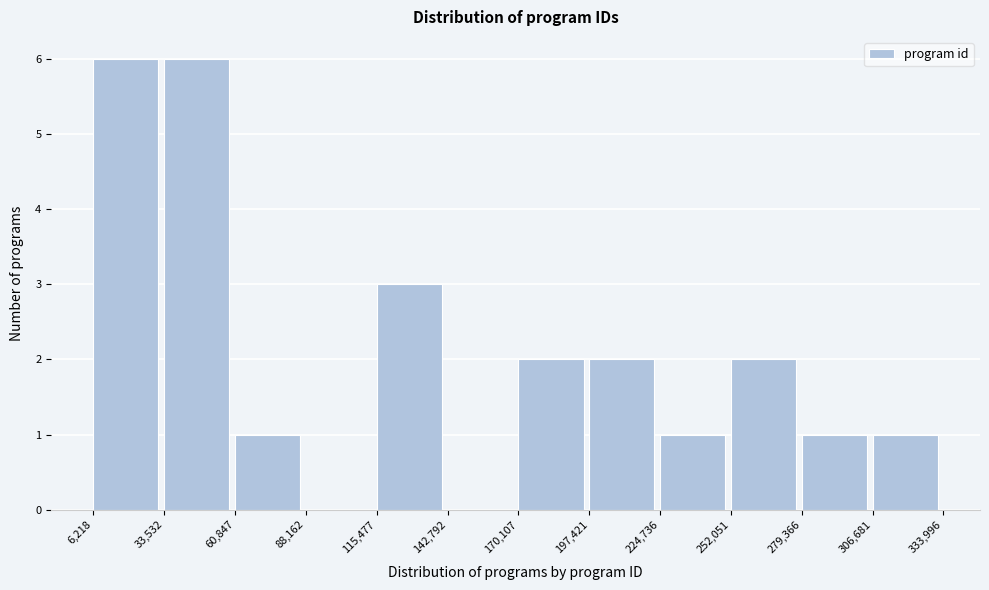

Reading left to right, list every bar in this chart as the range it spans on the x-axis followed by its height. The values are not printed on the chart, so give them approximately, as read against the axis.

6,218 to 33,532: 6
33,532 to 60,847: 6
60,847 to 88,162: 1
88,162 to 115,477: 0
115,477 to 142,792: 3
142,792 to 170,107: 0
170,107 to 197,421: 2
197,421 to 224,736: 2
224,736 to 252,051: 1
252,051 to 279,366: 2
279,366 to 306,681: 1
306,681 to 333,996: 1